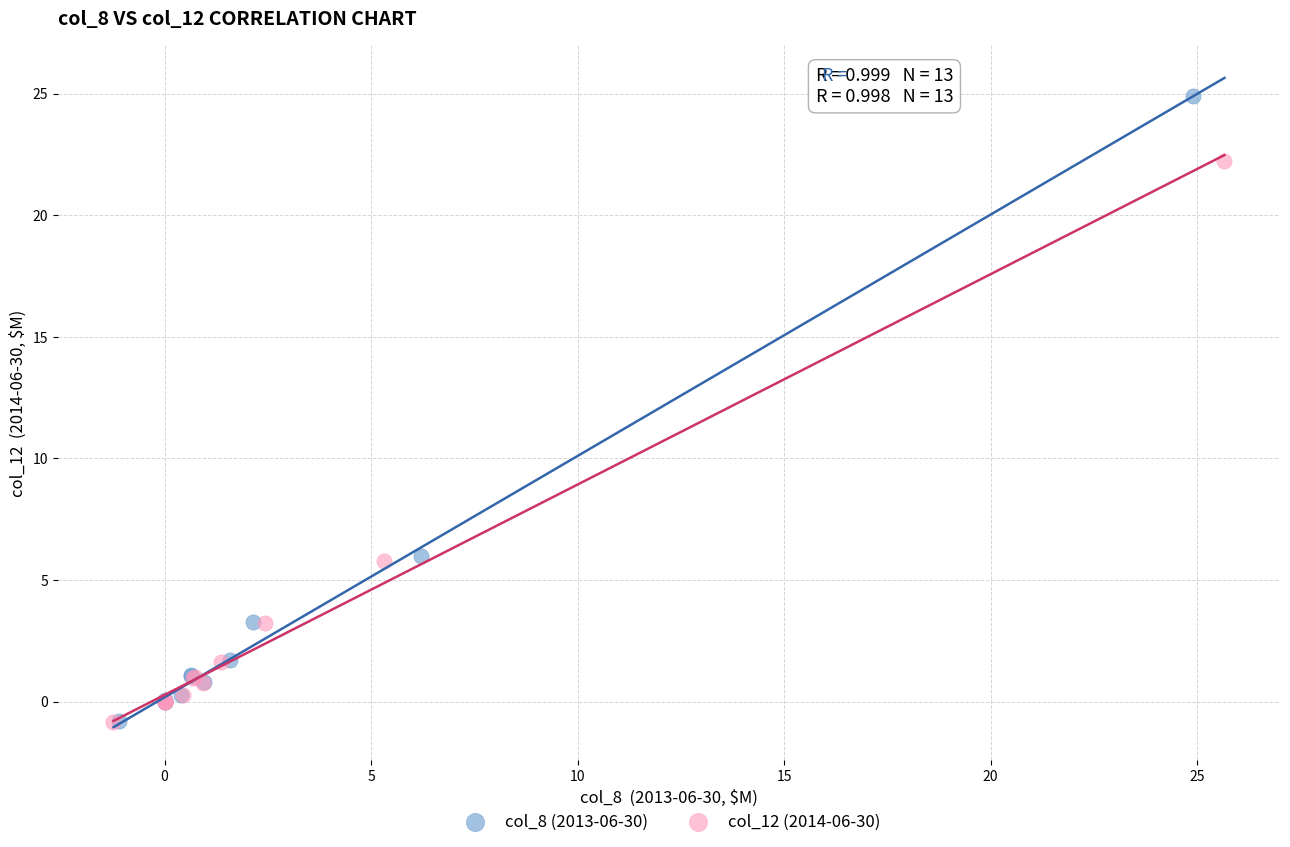

What are all the series names shown in the legend?

col_8 (2013-06-30), col_12 (2014-06-30)